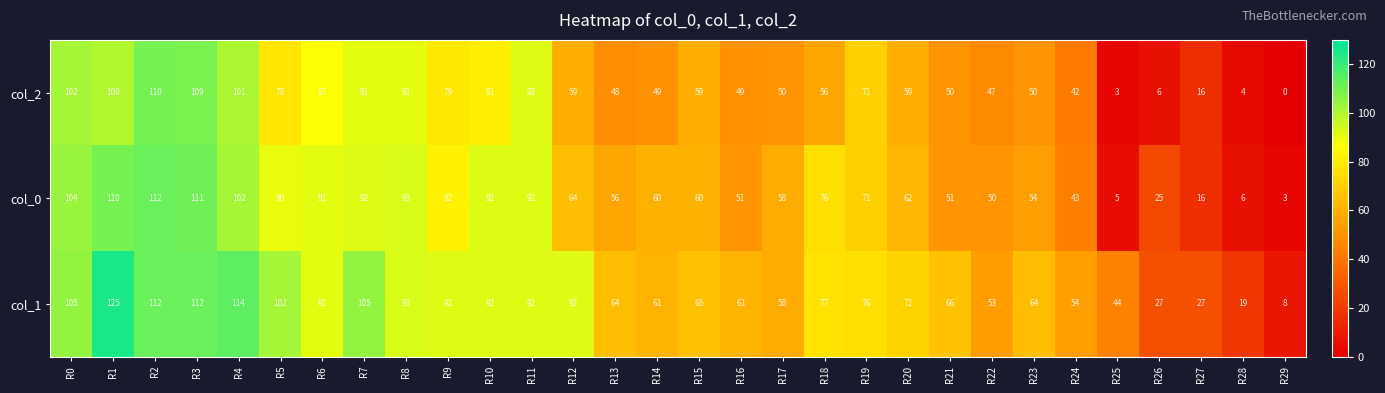

What is the approximate value of col_0 at R18?

76